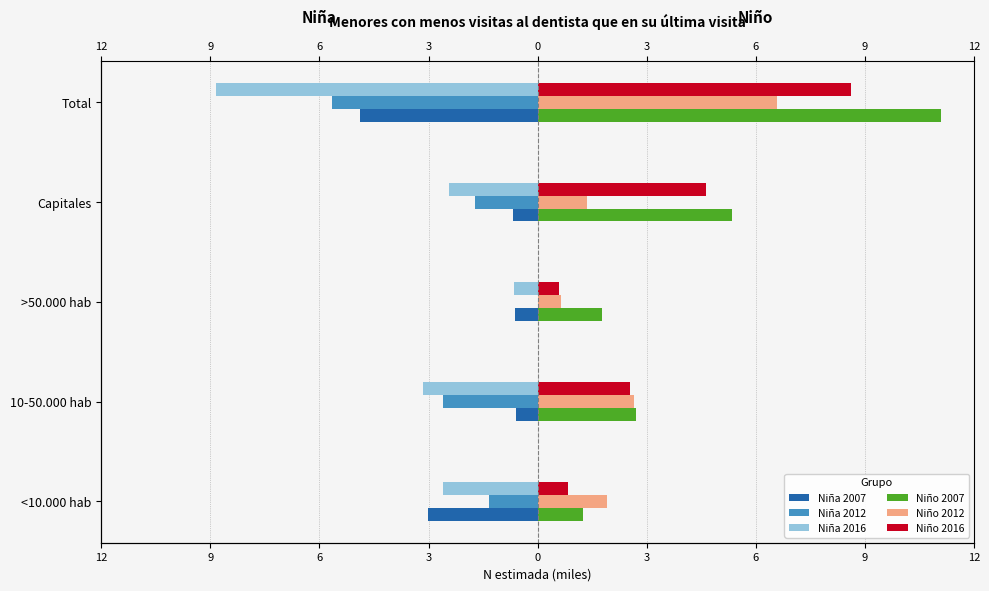

Is it true that Niña 2016 equals -8.8 at Total?

True